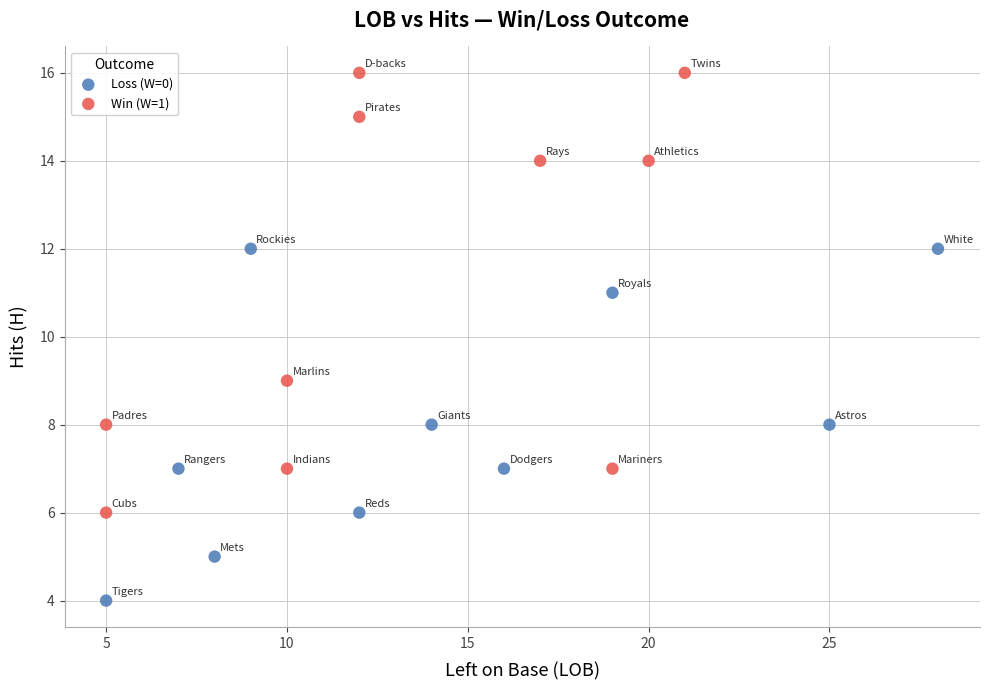

Which series contains the lowest Y value?

Loss (W=0)